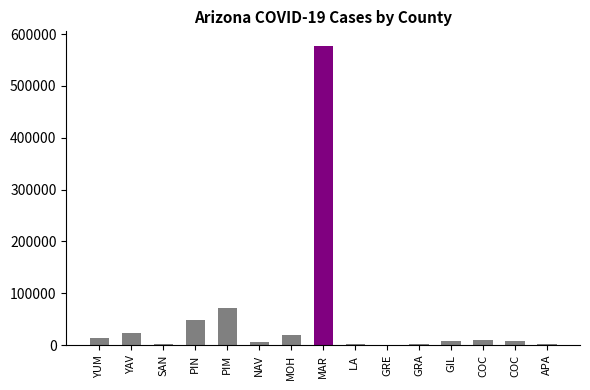

What is the sum of all values?

792778